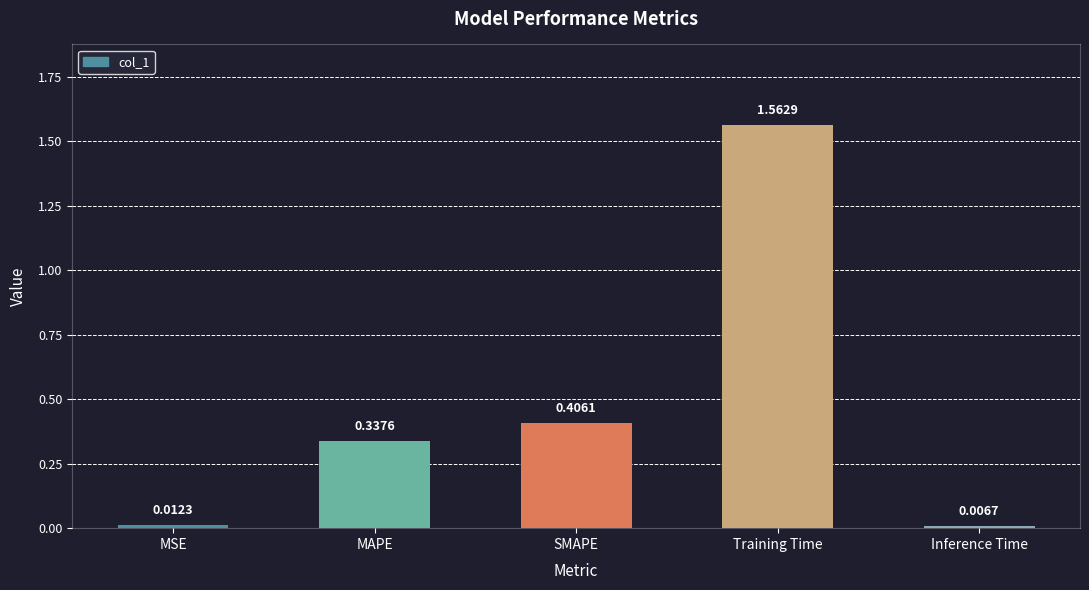

What is the average value?

0.5